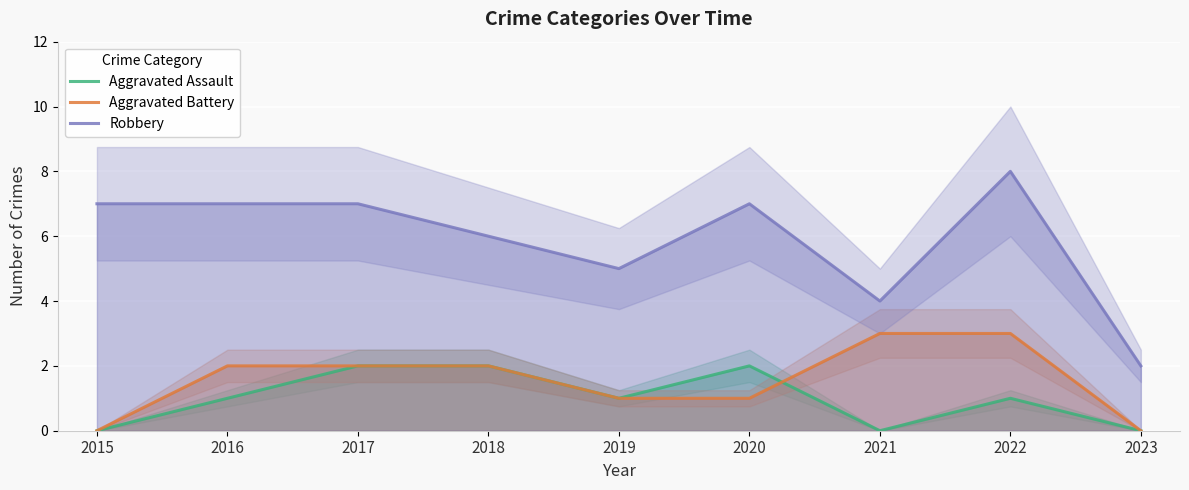

Which series ends up on top after the final intersection of Aggravated Battery and Aggravated Assault?

Aggravated Battery